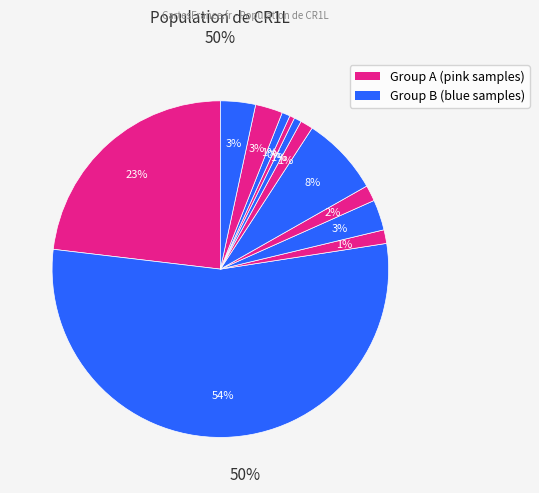

How many segments does this pie chart have?

12